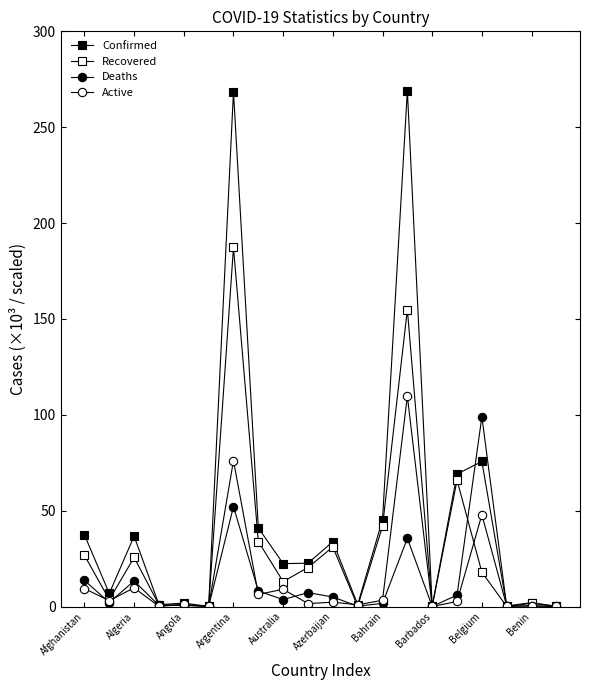

Is this an area chart (filled region under the line)?

No